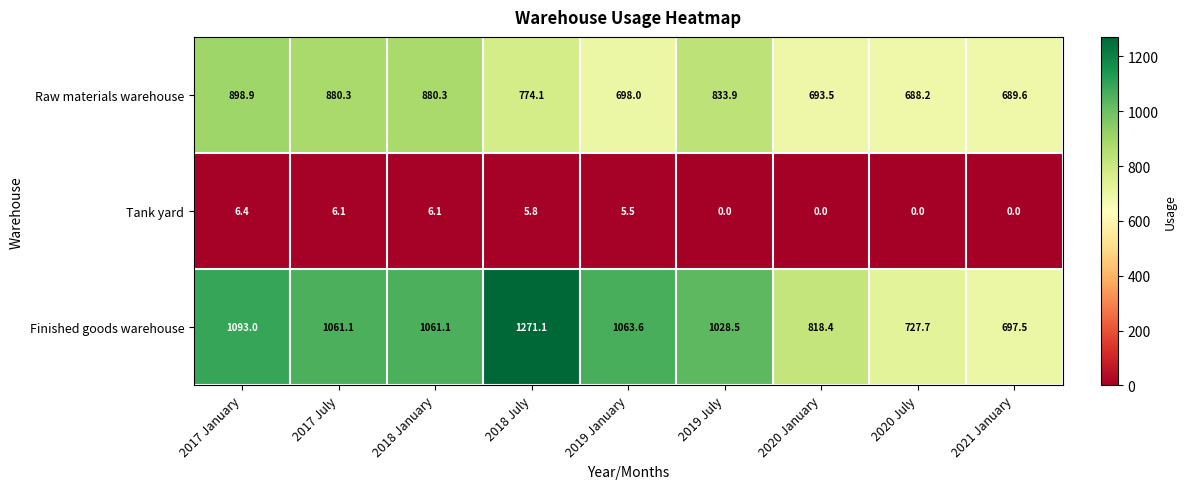

How many series are shown in this chart?

3